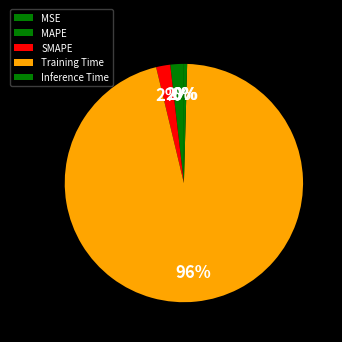

Do SMAPE and MSE together represent more than half of the pie?

No